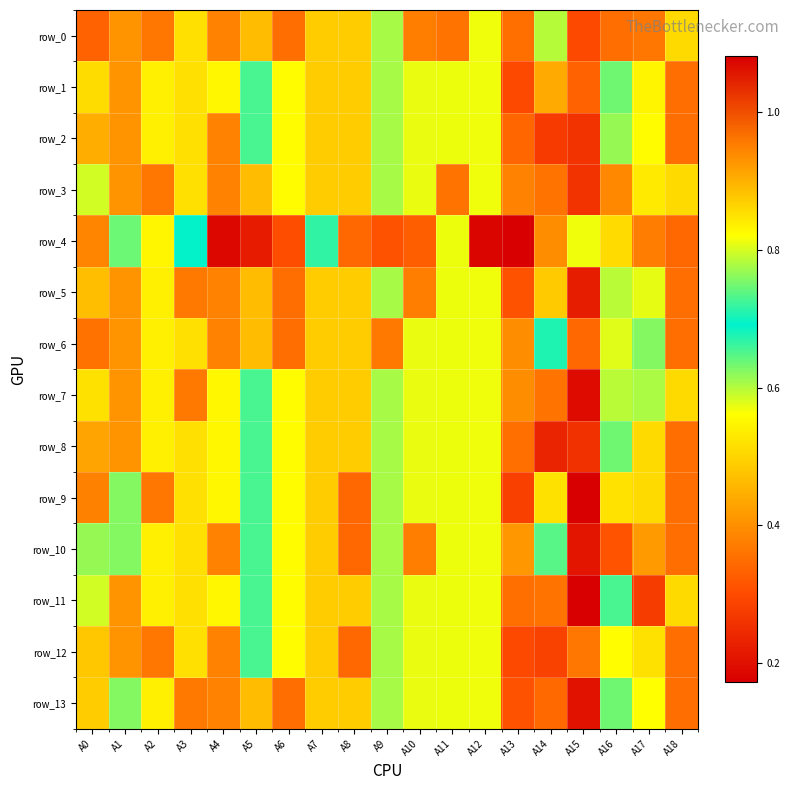

What is the greatest value displayed?

1.1